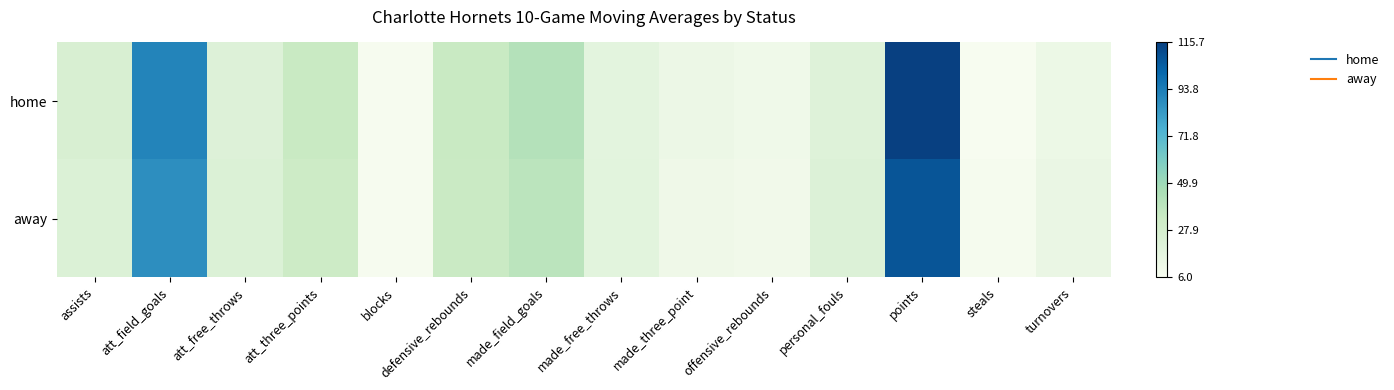

List the series in order of their overall mean, highest first.

home, away